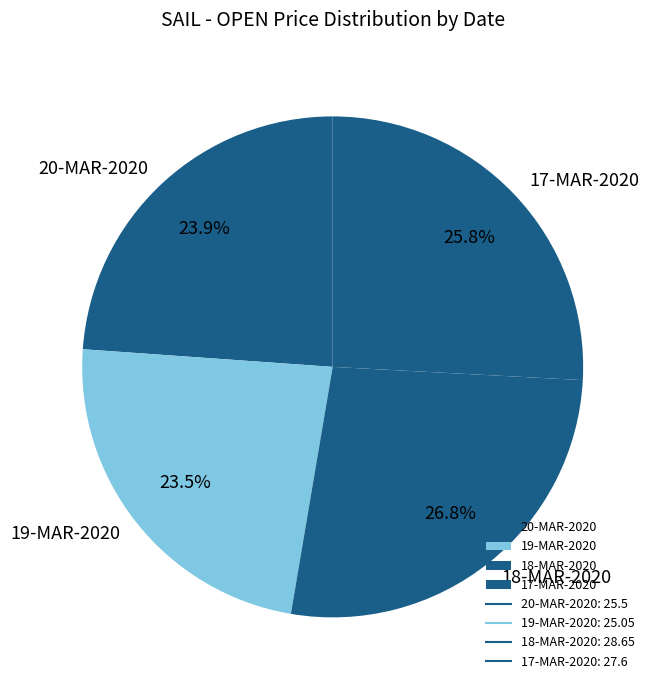

How many slices are in this pie chart?

4